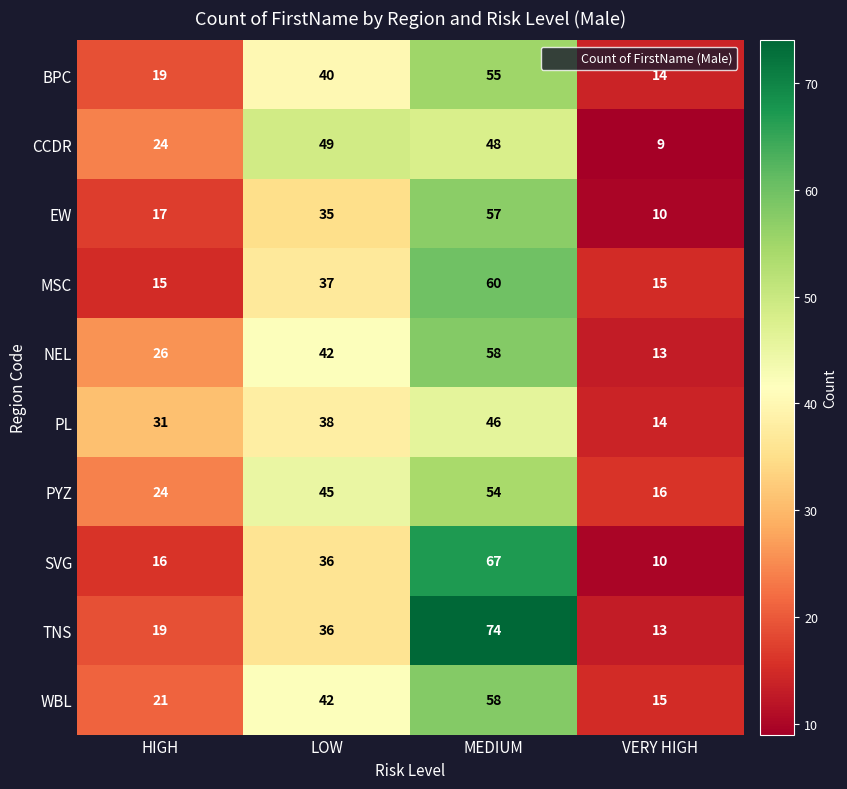

Is it true that CCDR equals 14 at HIGH?

False